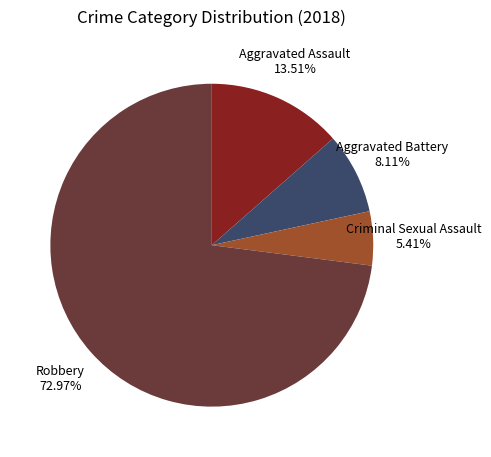

To the nearest percent, what is the difference between the largest and smallest slice percentages?

68%